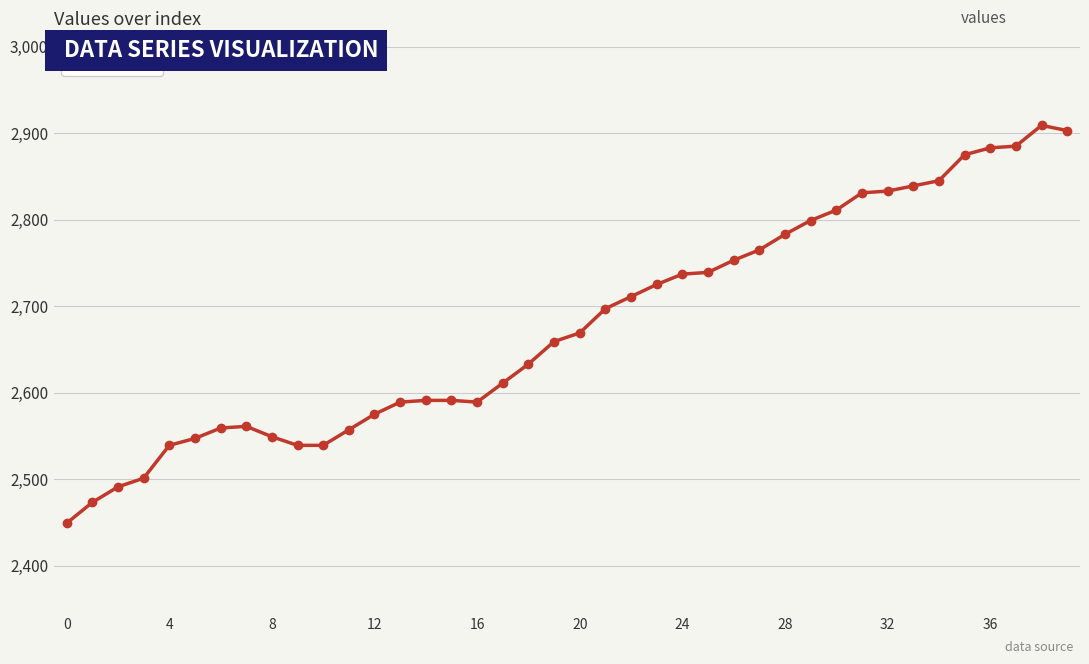

What is the minimum value shown in the chart?

2449